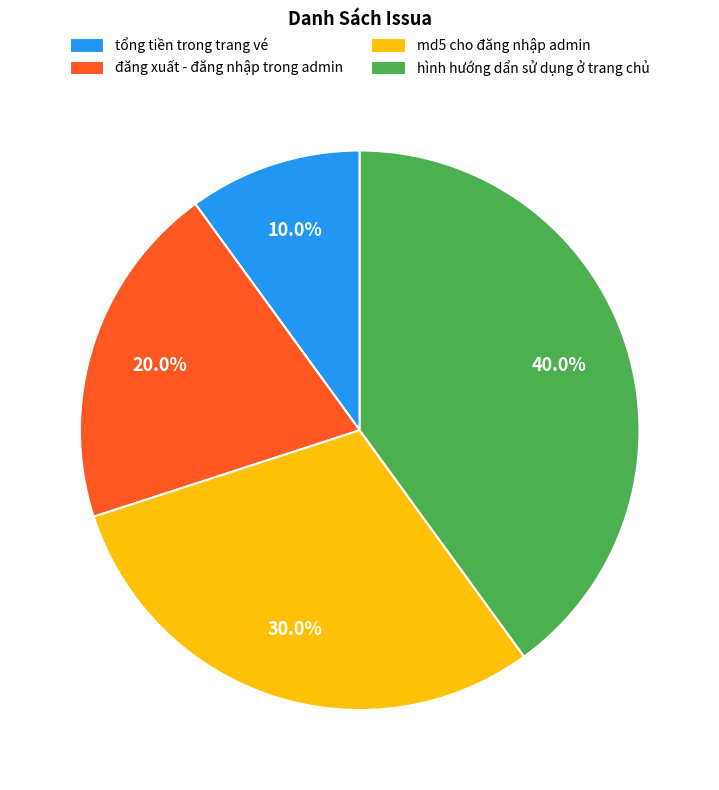

To the nearest percent, what percentage of the pie is tổng tiền trong trang vé?

10%